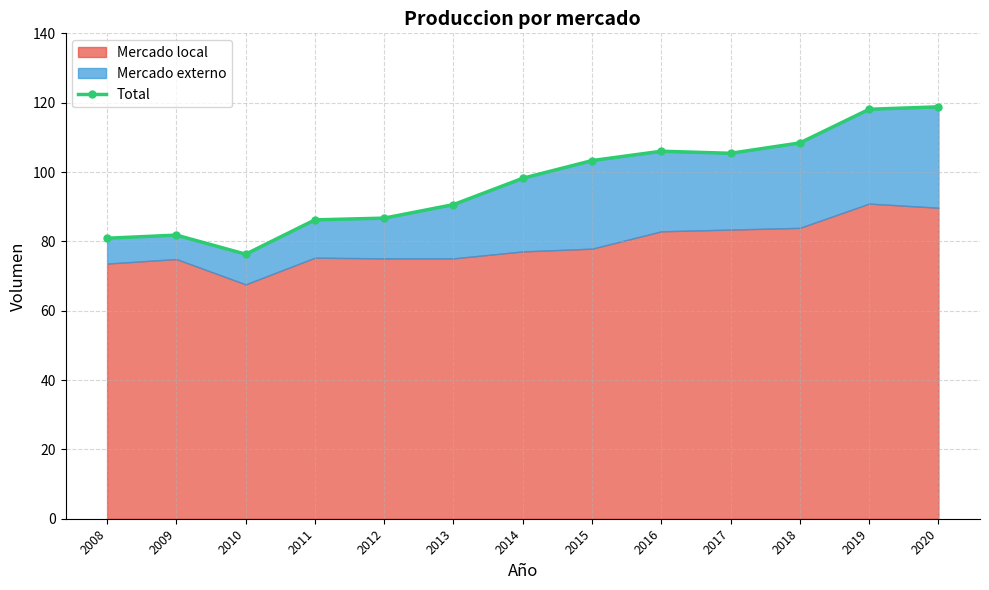

The chart shows a value of 148.5 at 2014. True or false?

False